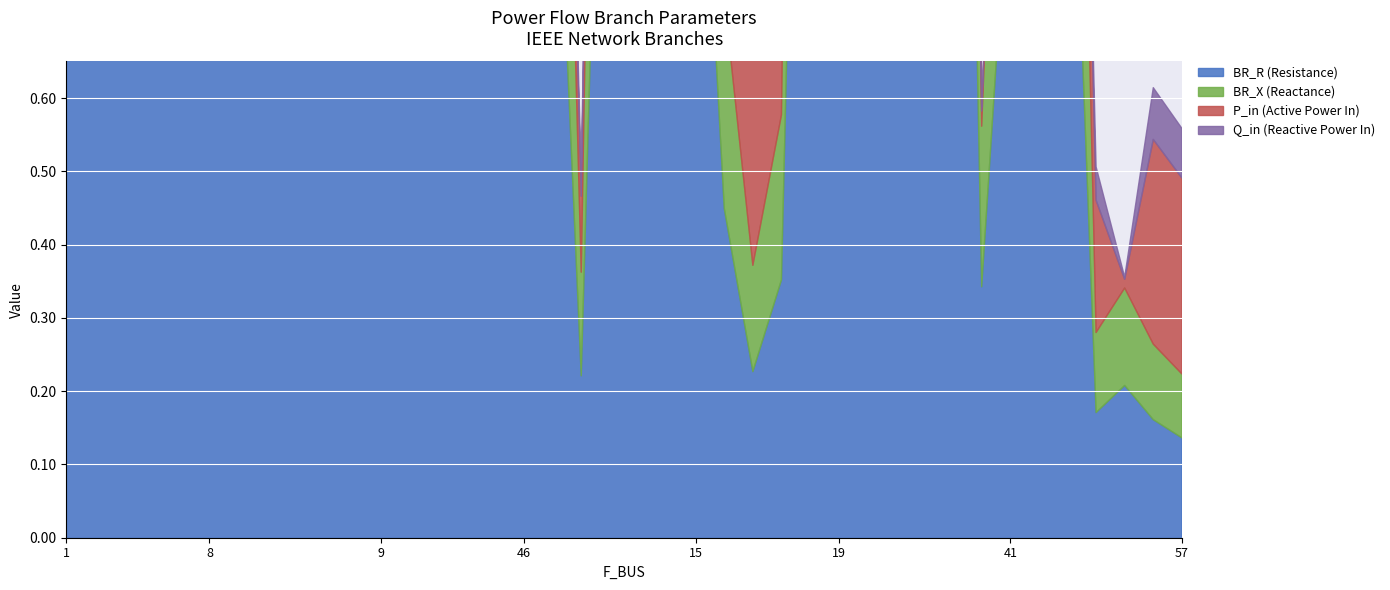

Reading left to right, list all the values displayed in this chart.

BR_R: 1.6	2.6	1.4	2.0	1.3	1.5	2.7	6.2	2.9	1.9	2.3	3.0	1.7	1.3	0.8	0.8	2.5	1.1	0.2	1.6	2.1	1.0	1.2	0.4	0.2	0.4	2.0	1.1	2.5	1.2	2.5	2.4	0.3	0.9	1.1	1.2	0.2	0.2	0.2	0.1
BR_X: 1.0	1.6	0.9	1.3	0.8	1.0	1.7	4.0	1.9	1.2	1.4	1.9	1.1	0.8	0.5	0.5	1.6	0.7	0.1	1.0	1.3	0.7	0.7	0.3	0.1	0.2	1.3	0.7	1.6	0.7	1.6	1.5	0.2	0.6	0.7	0.8	0.1	0.1	0.1	0.1
P_in: 0.0	0.0	0.0	0.0	0.0	0.0	0.0	0.0	0.1	0.0	0.0	0.1	0.0	0.1	0.0	0.1	0.0	0.1	0.1	0.1	0.1	0.0	0.1	0.1	0.3	0.4	0.0	0.1	0.1	0.2	0.1	0.0	0.0	0.0	0.0	0.1	0.2	0.0	0.3	0.3
Q_in: 0.0	0.0	0.0	0.0	0.0	0.0	0.0	0.0	0.0	0.0	0.0	0.0	0.0	0.0	0.0	0.0	0.0	0.0	0.0	0.0	0.0	0.0	0.0	0.0	0.1	0.1	0.0	0.0	0.0	0.0	0.0	0.0	0.0	0.0	0.0	0.0	0.0	0.0	0.1	0.1